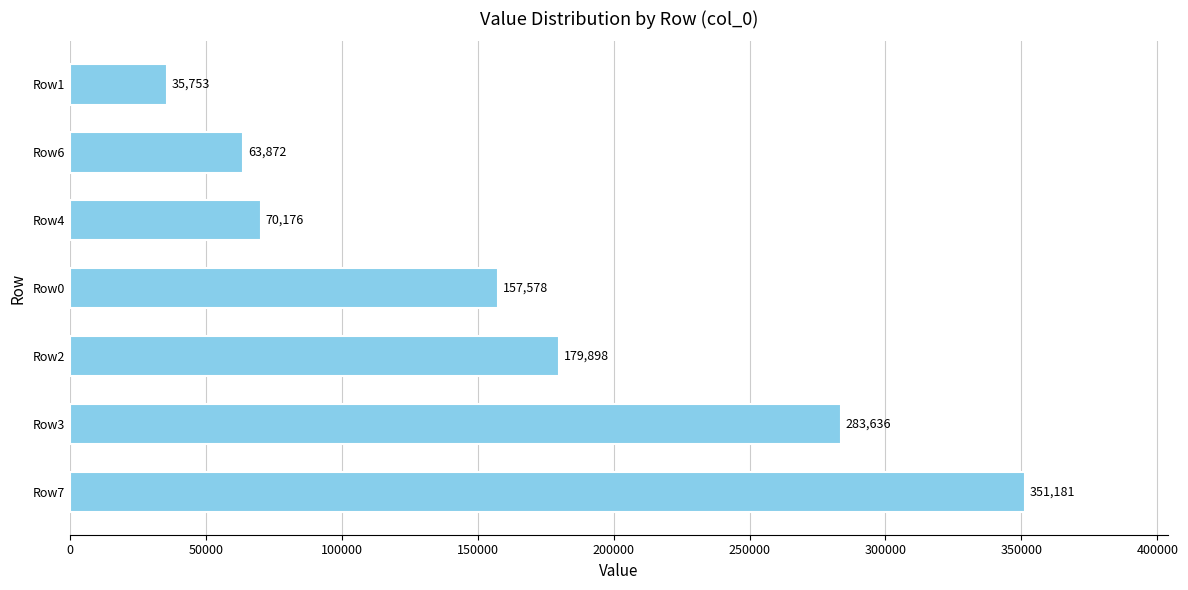

Is it true that the value at Row6 is 63872?

True